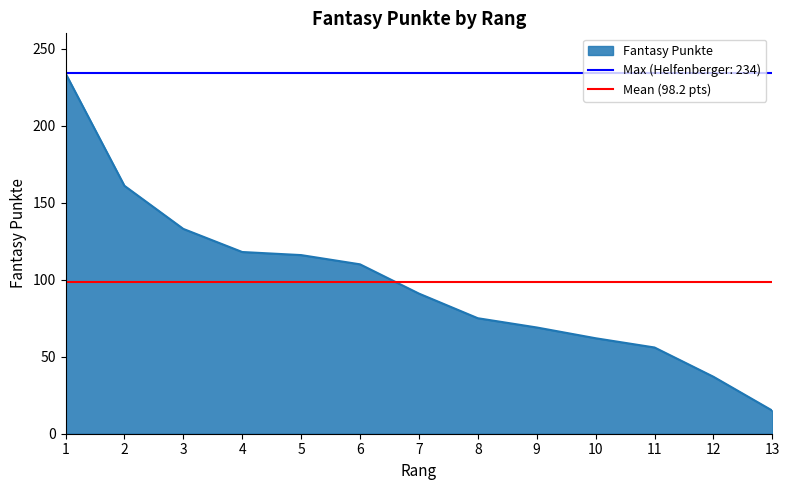

Reading right to left, extract all data points from this chart.

13=15	12=37	11=56	10=62	9=69	8=75	7=91	6=110	5=116	4=118	3=133	2=161	1=234